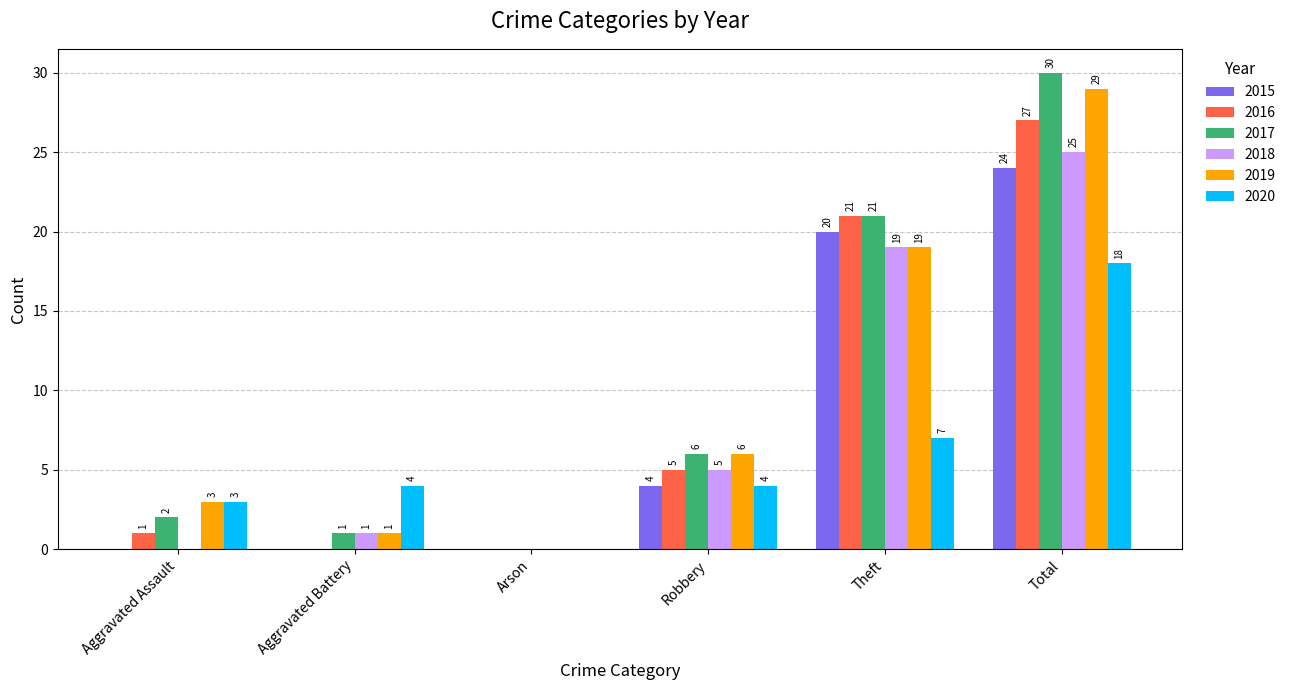

Which series has the widest spread of values?

2017